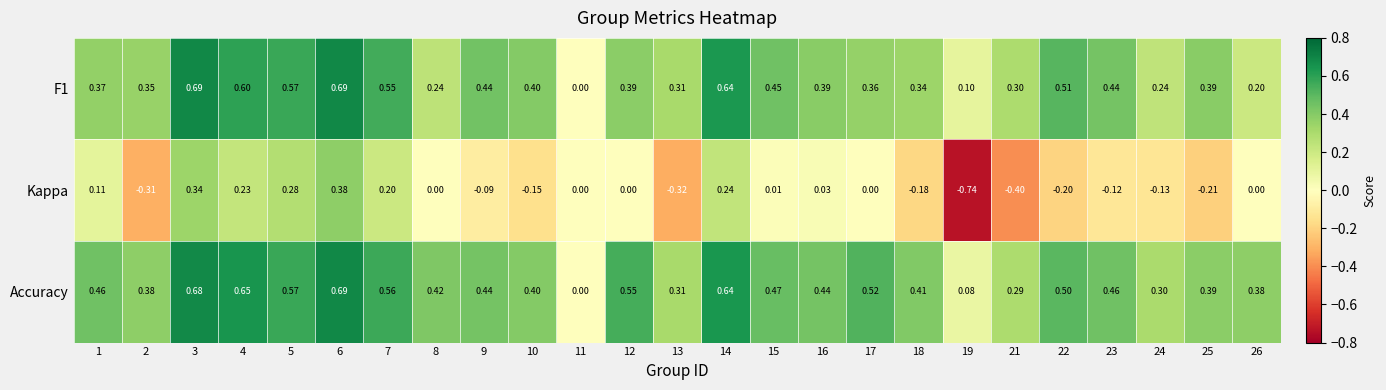

Between 8 and 11, which series saw the biggest shift?

Accuracy